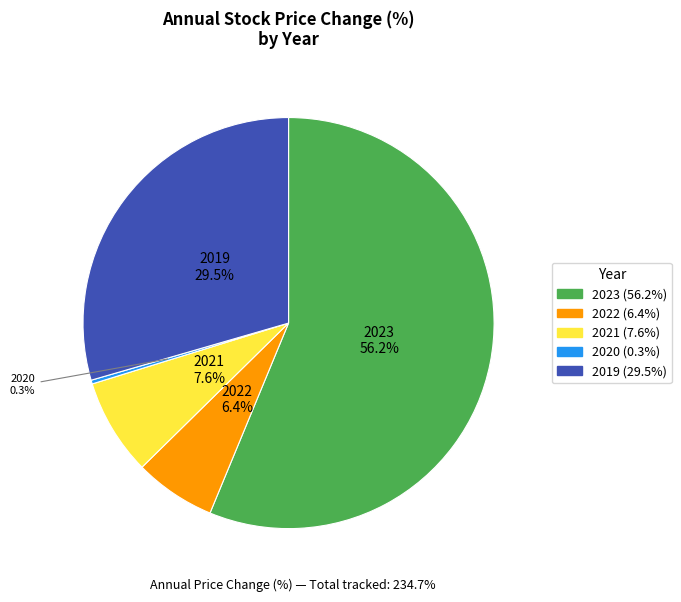

Does 2019 account for over 50% of the chart?

No